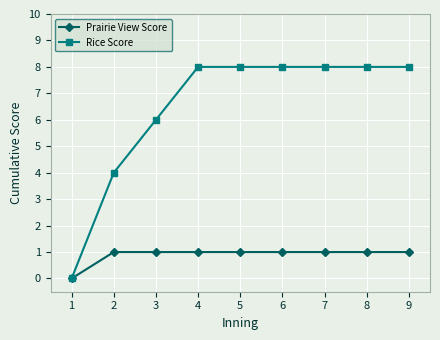

Reading left to right, what are all the values shown in this chart?

Prairie View Score: 1=0	2=1	3=1	4=1	5=1	6=1	7=1	8=1	9=1
Rice Score: 1=0	2=4	3=6	4=8	5=8	6=8	7=8	8=8	9=8